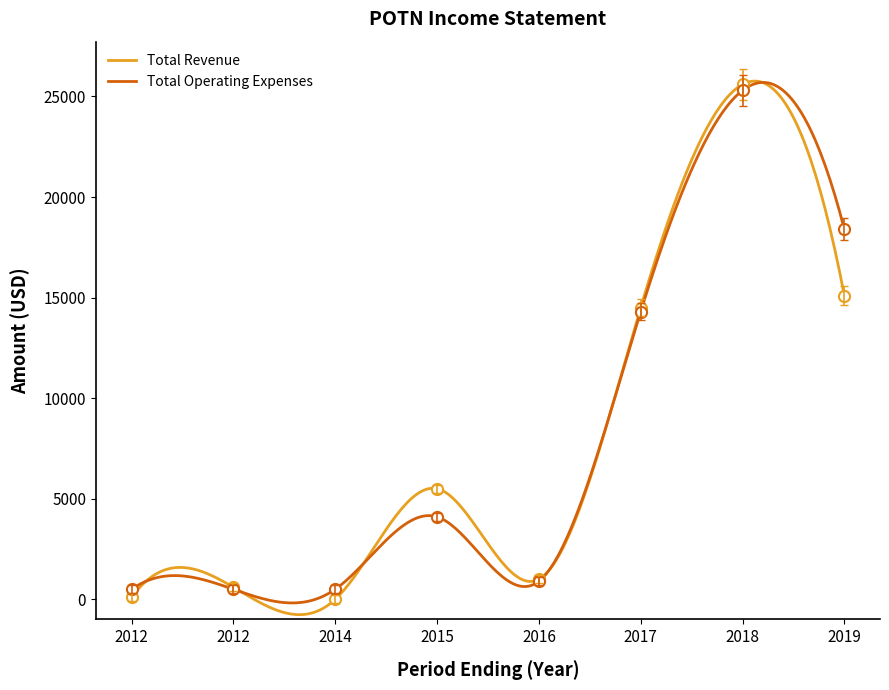

True or false: Total Revenue has a value of 5500 at 2015.

True